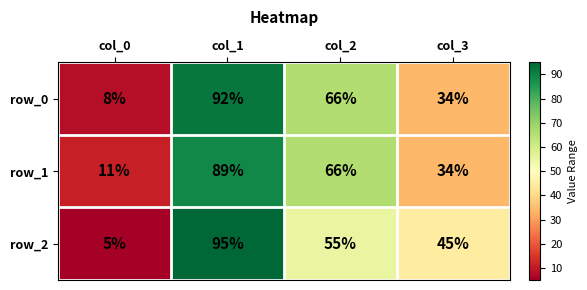

Rank the series by their maximum value, from lowest to highest.

row_1, row_0, row_2